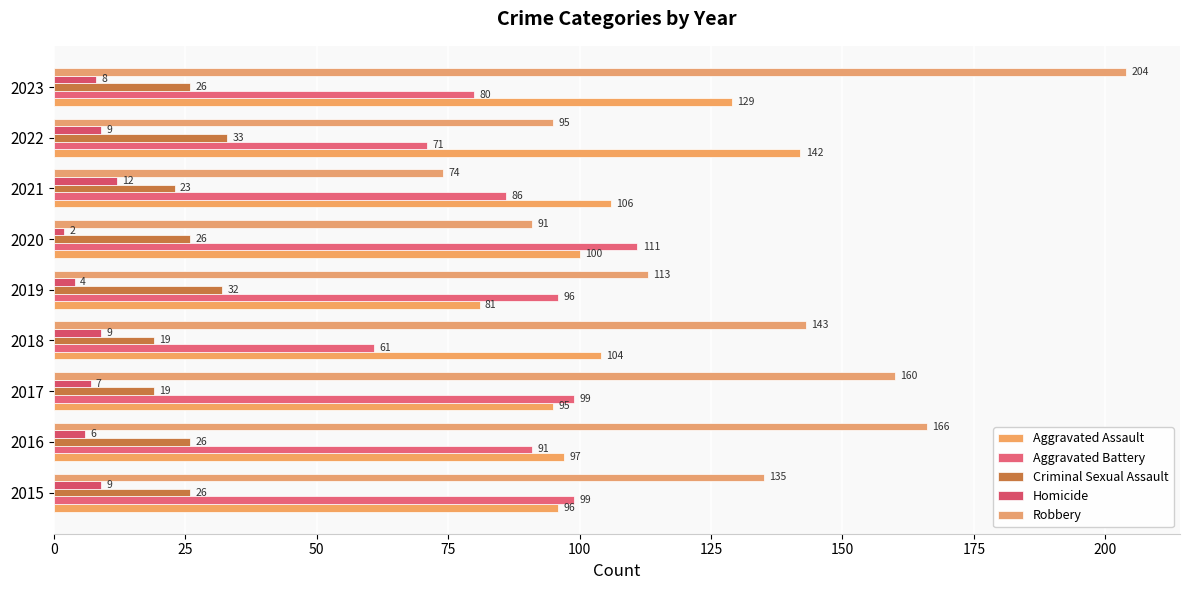

What is the difference between the maximum and minimum values in the Criminal Sexual Assault series?

14